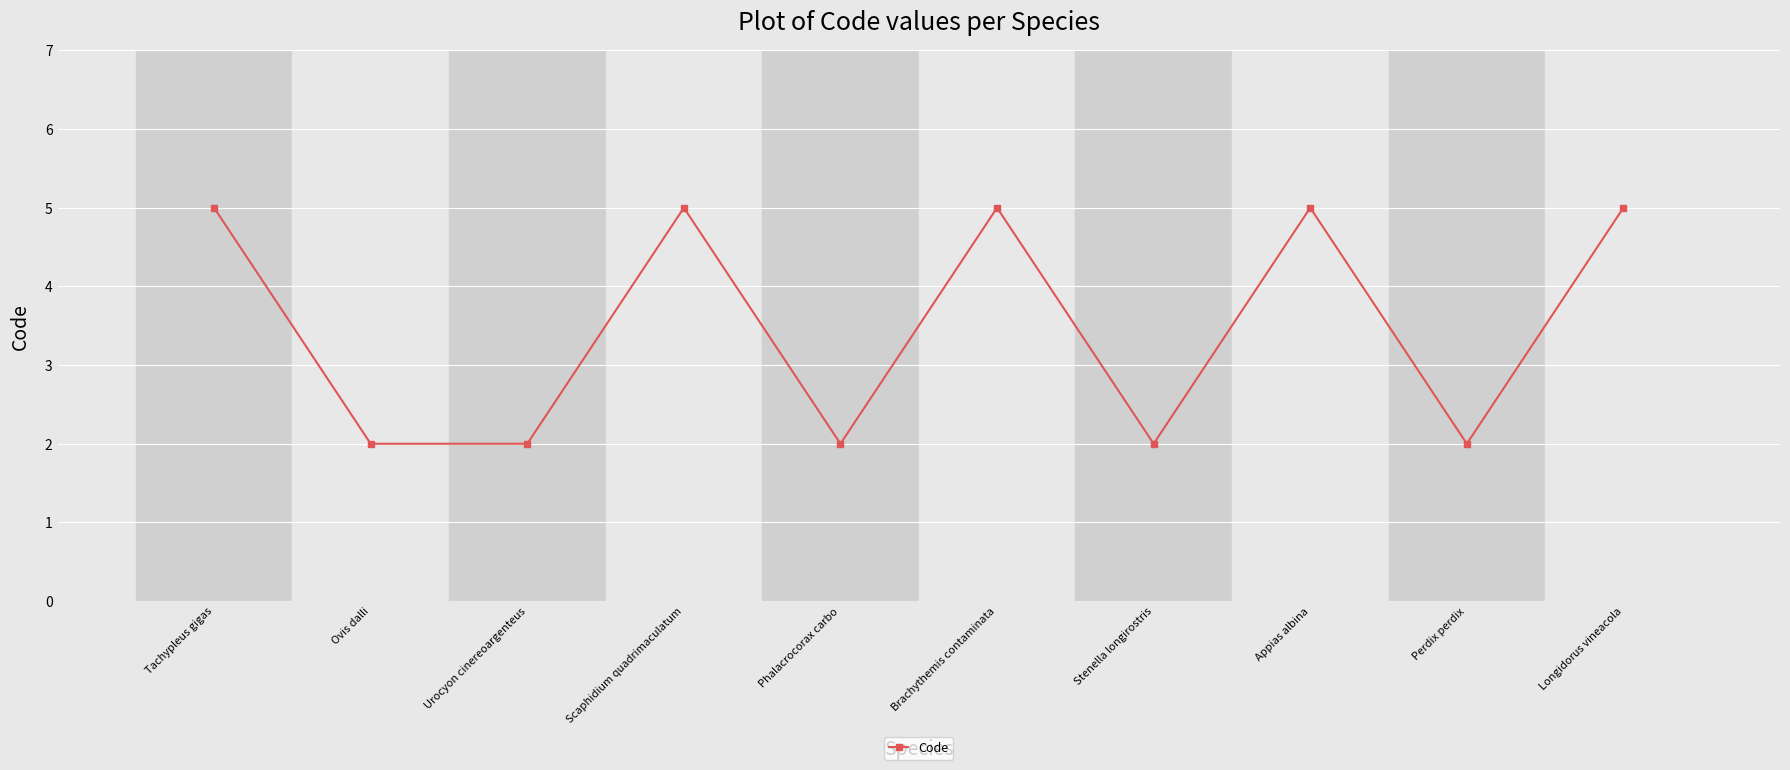

What is the greatest value displayed?

5